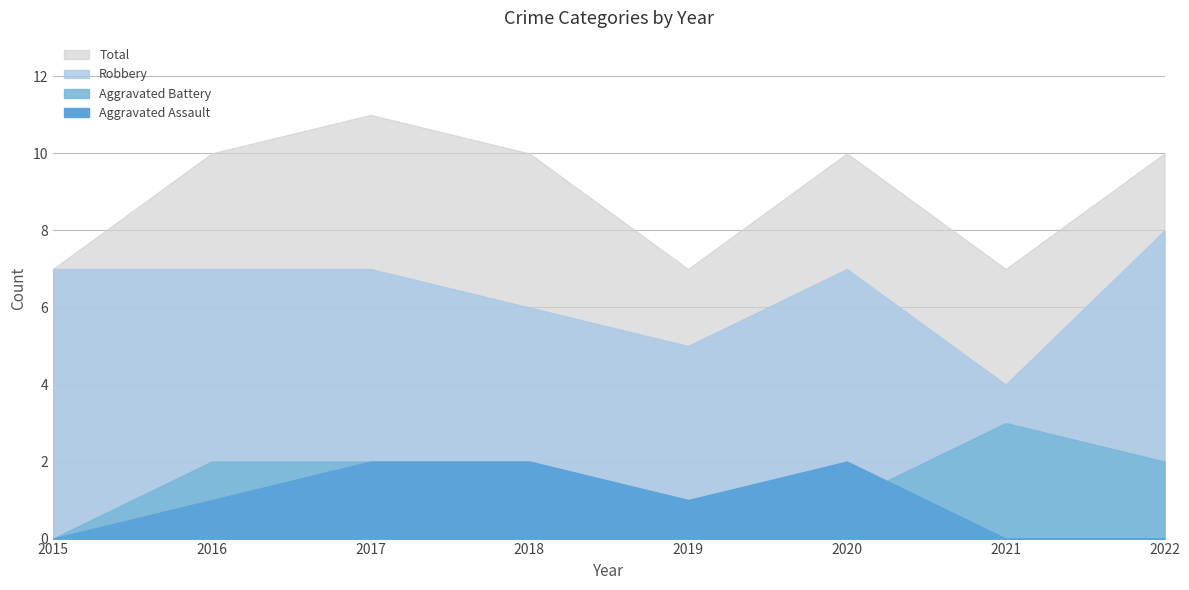

What is the value of the Aggravated Assault point at the 2nd from the left?

1